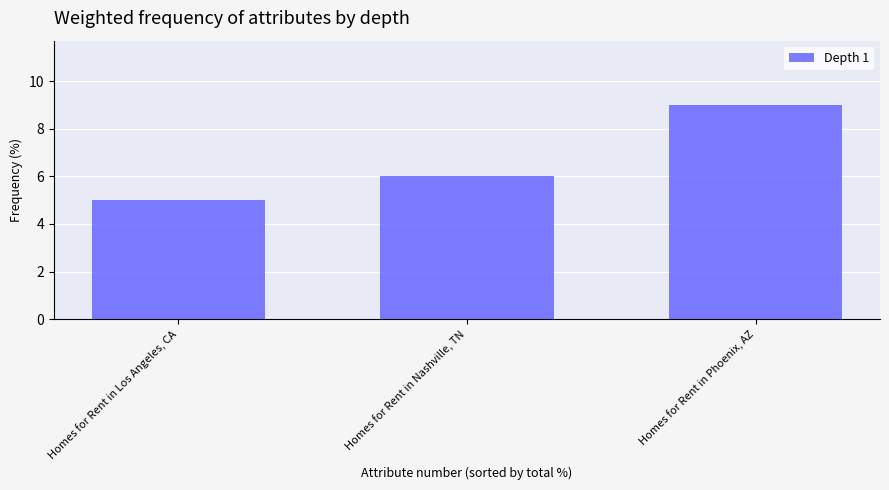

Reading left to right, transcribe all the data shown in this chart.

Homes for Rent in Los Angeles, CA=5	Homes for Rent in Nashville, TN=6	Homes for Rent in Phoenix, AZ=9